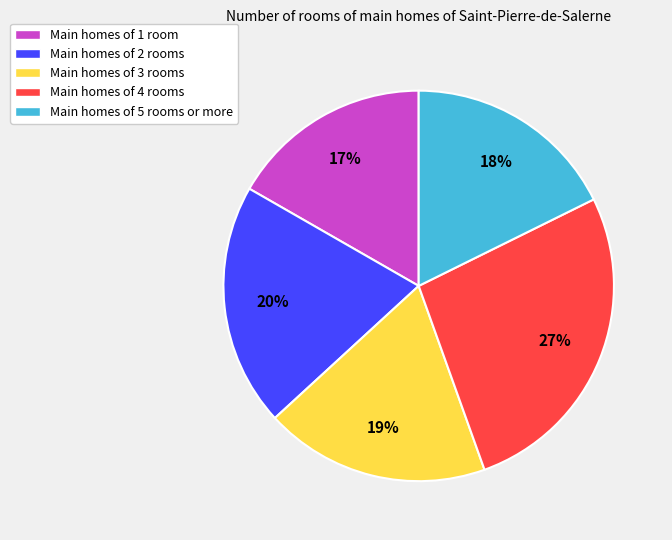

To the nearest percent, what is the average slice percentage?

20%